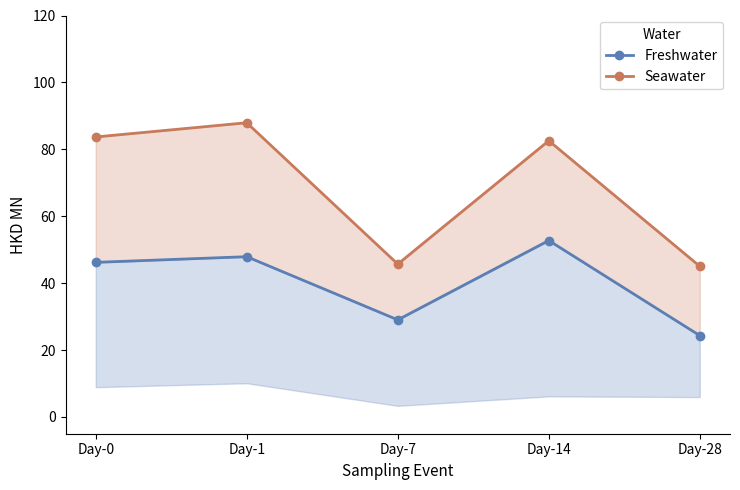

The value of Freshwater at Day-14 is 91.3. True or false?

False